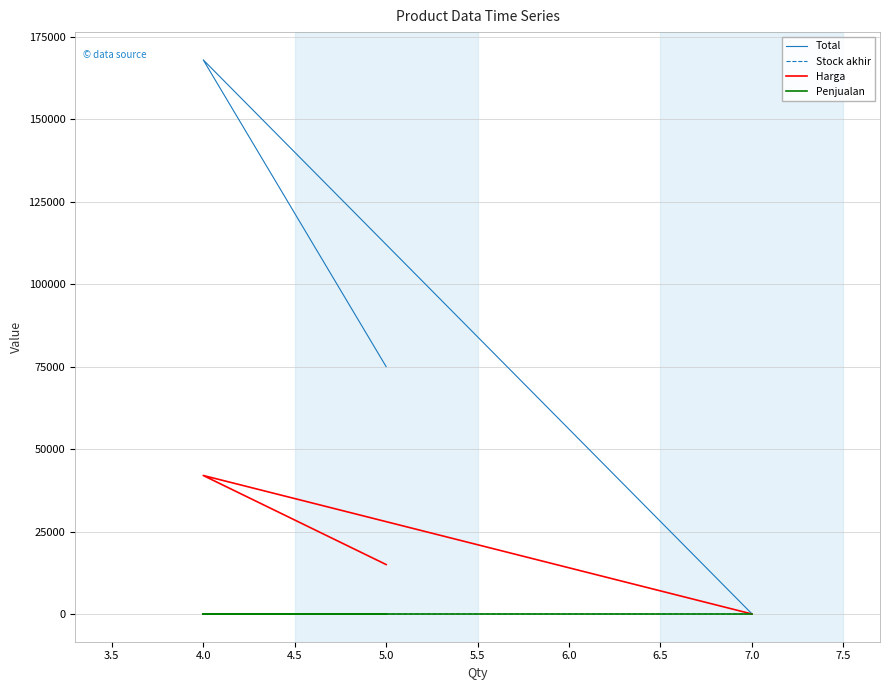

Rank the series by their maximum value, from highest to lowest.

Total, Harga, Stock akhir, Penjualan